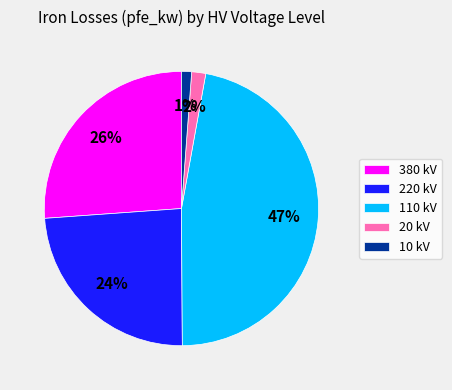

Is 110 kV the majority of the pie?

No